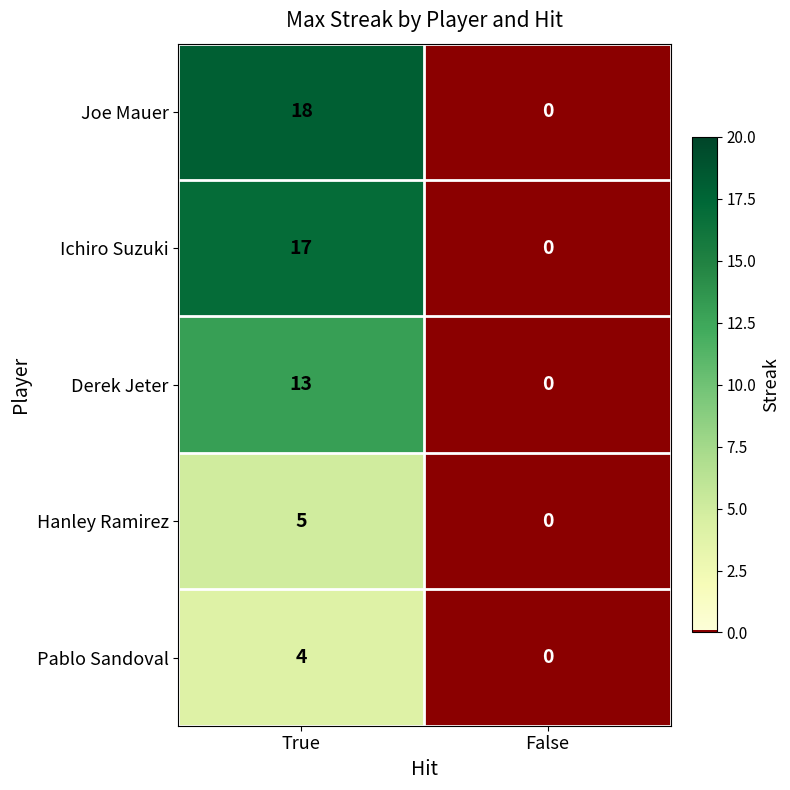

Rank the series by their maximum value, from highest to lowest.

Joe Mauer, Ichiro Suzuki, Derek Jeter, Hanley Ramirez, Pablo Sandoval